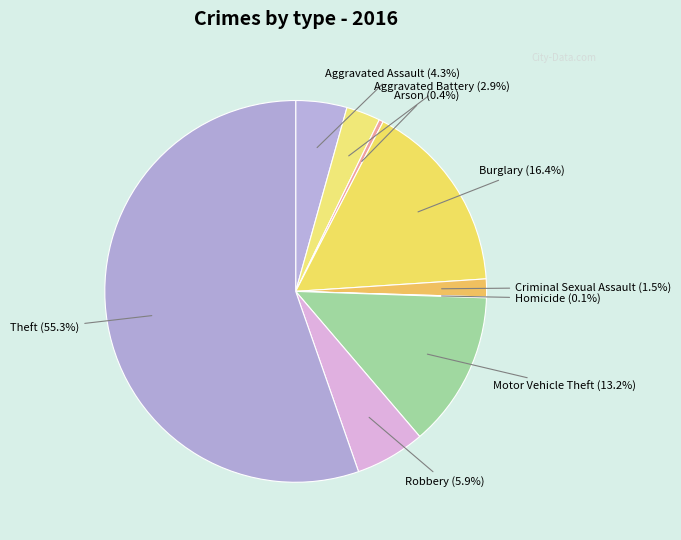

Which slice represents more than half of the pie?

Theft